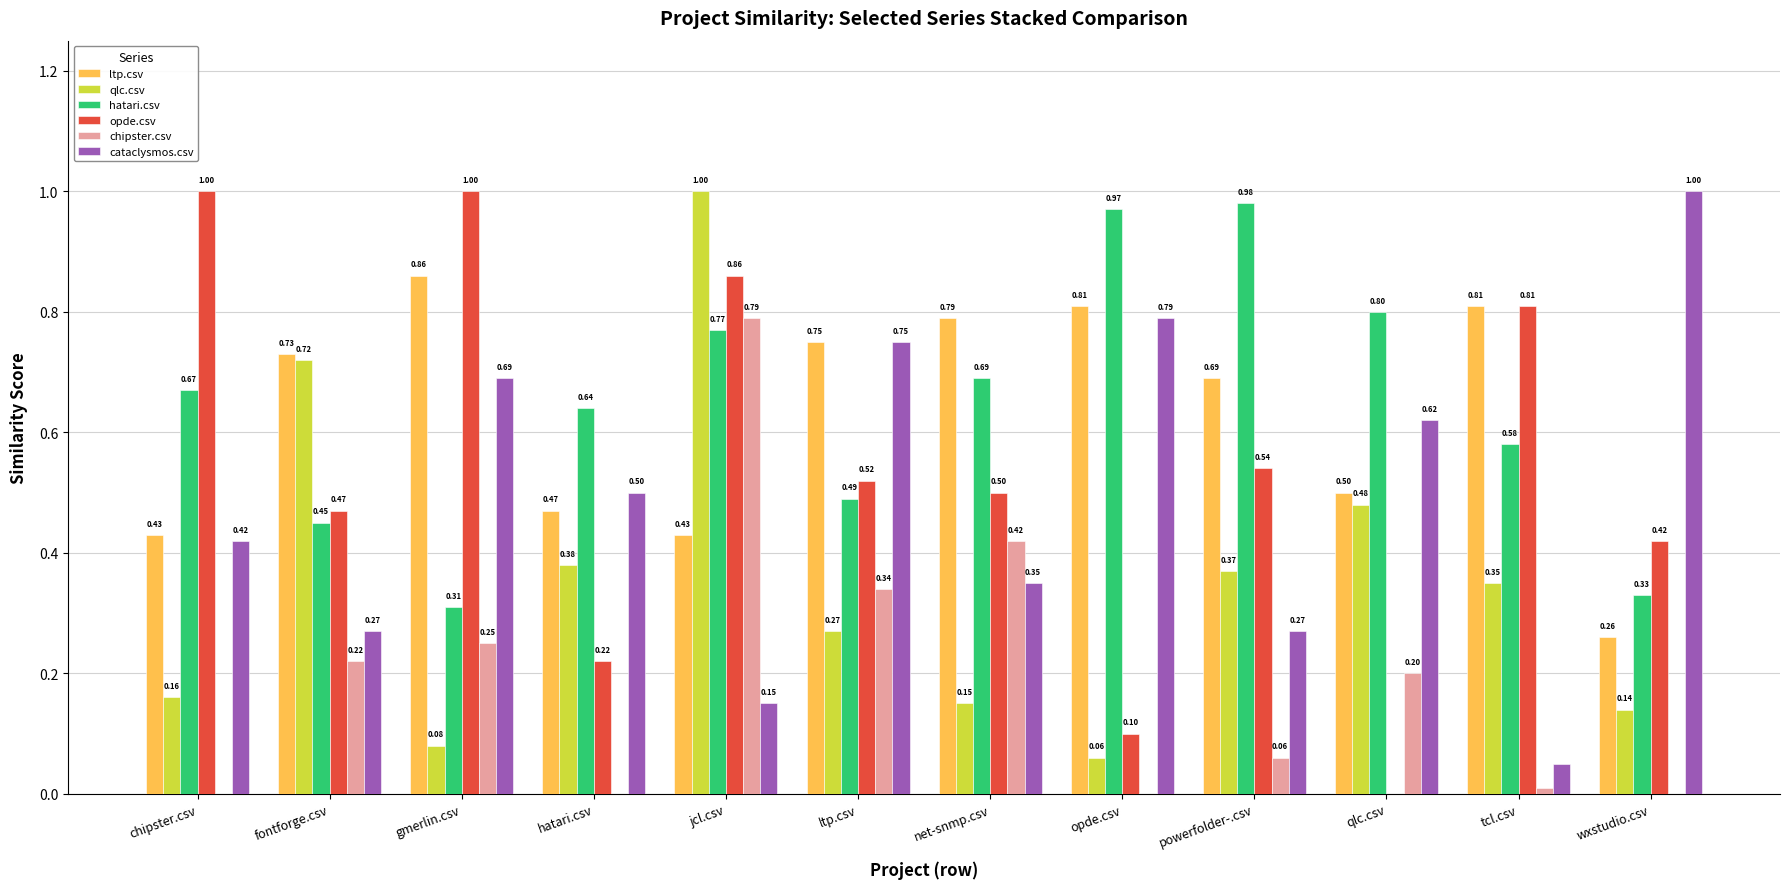

How many opde.csv values are between 0 and 1?

12